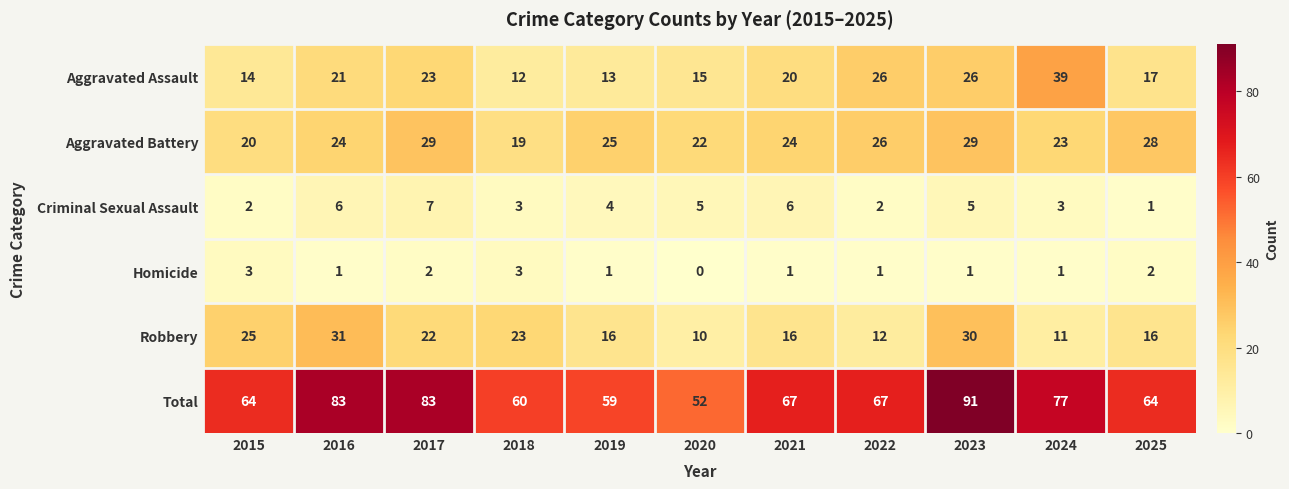

Which series has the largest range (max minus min)?

Total